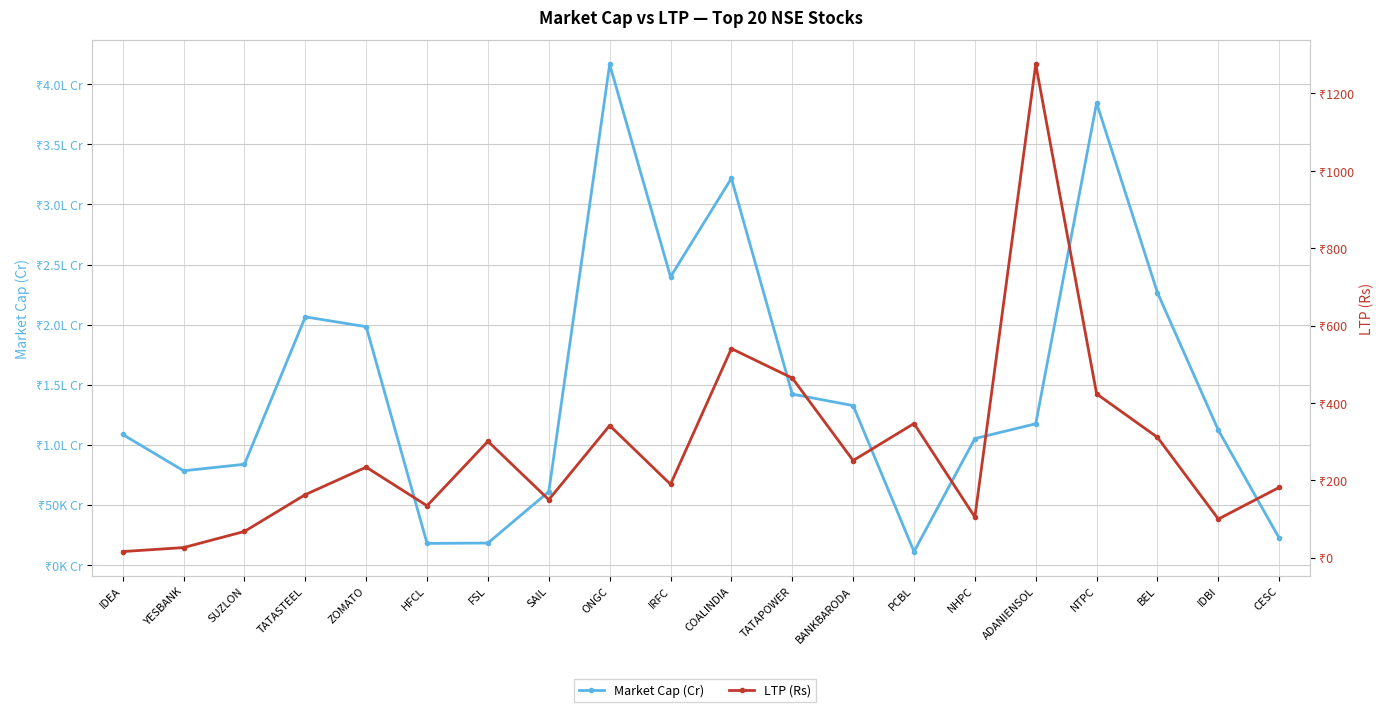

How many interior local peaks does the LTP (Rs) series have?

6